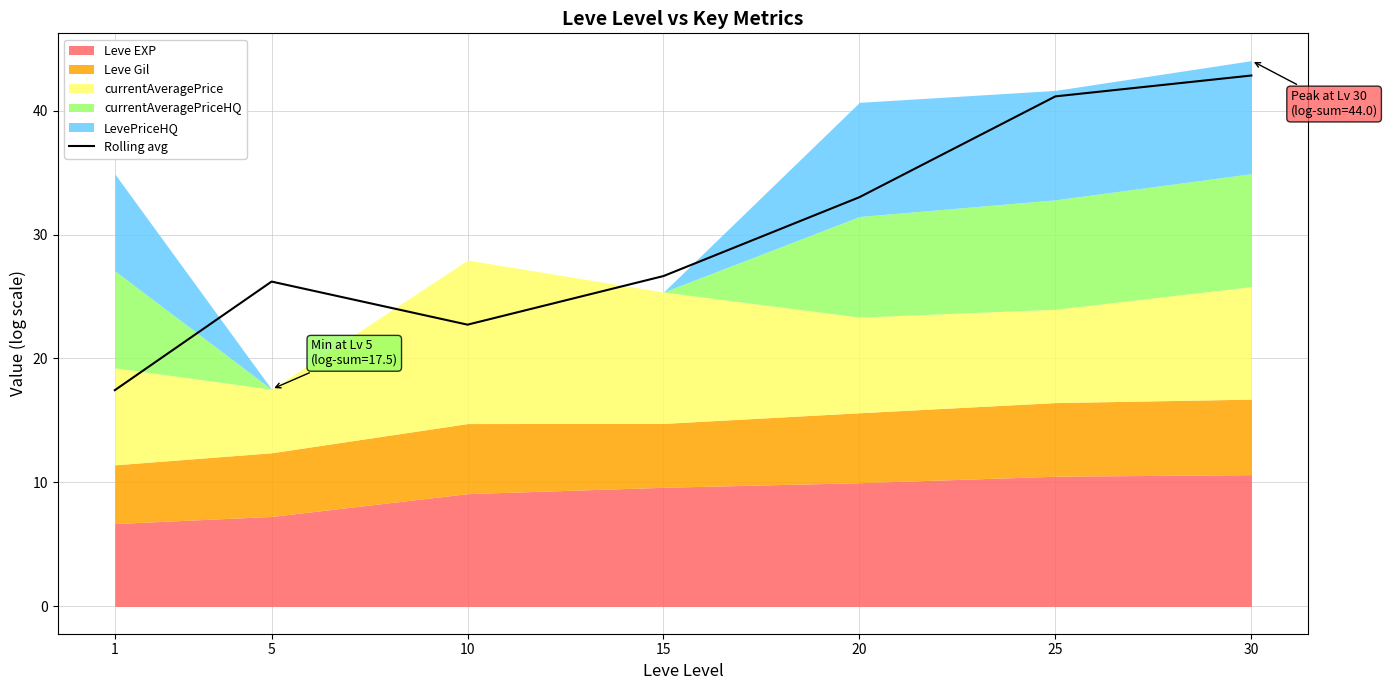

How many lines are shown in the chart?

1